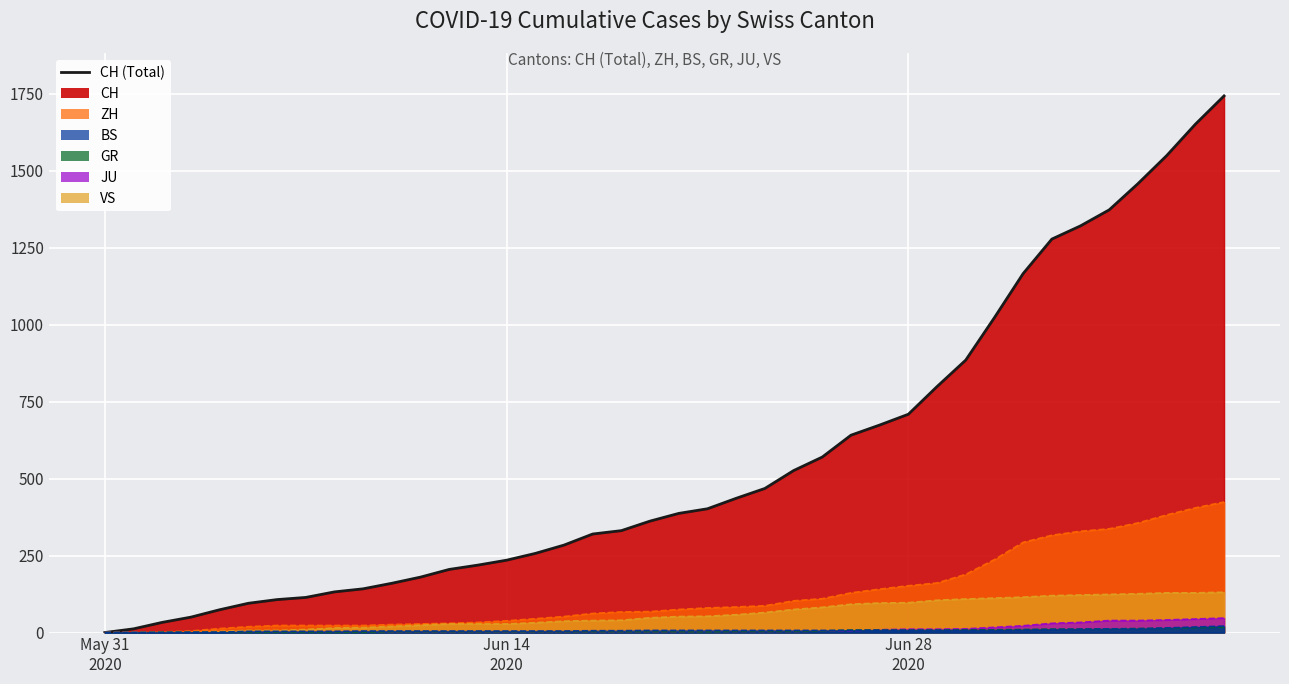

What is the spread (max minus min) of values at 2020-06-21?

400